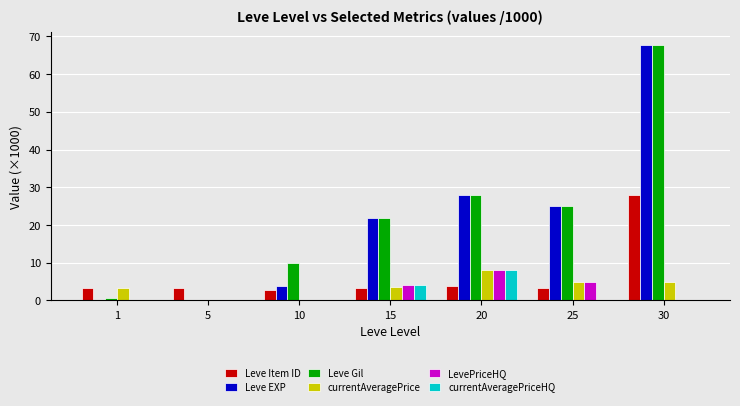

What is the sum of all Leve Gil values?

153.5